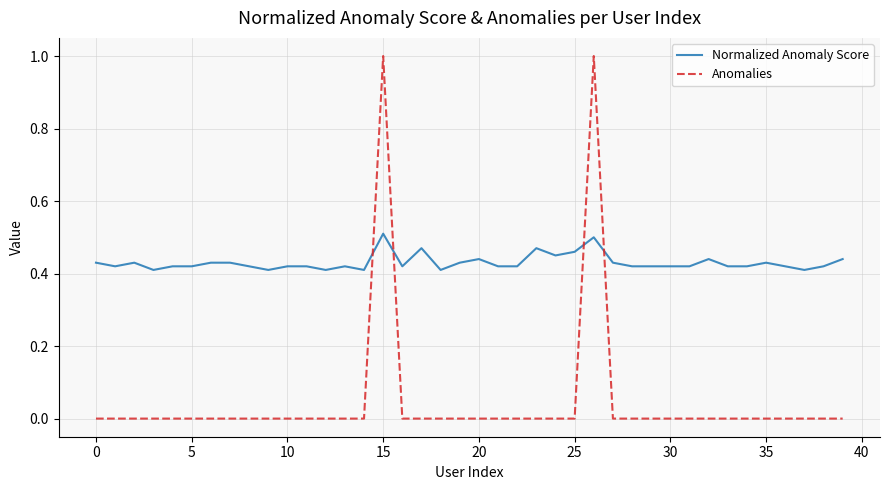

List the series in order of their overall mean, lowest first.

Anomalies, Normalized Anomaly Score